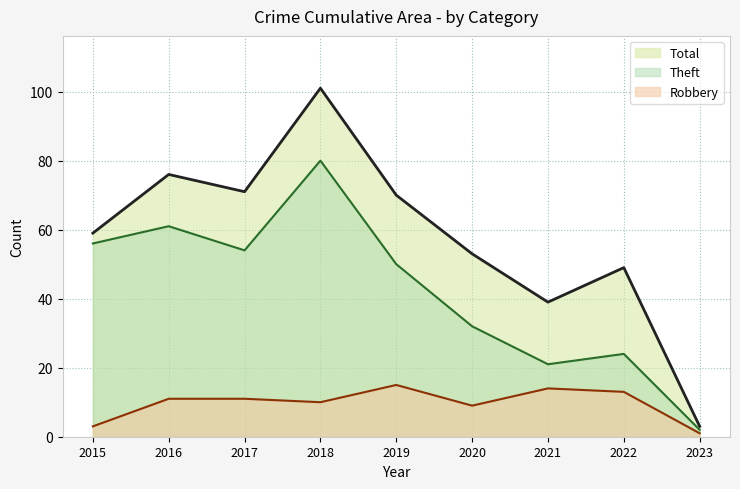

True or false: Theft has a value of 18 at 2019.

False